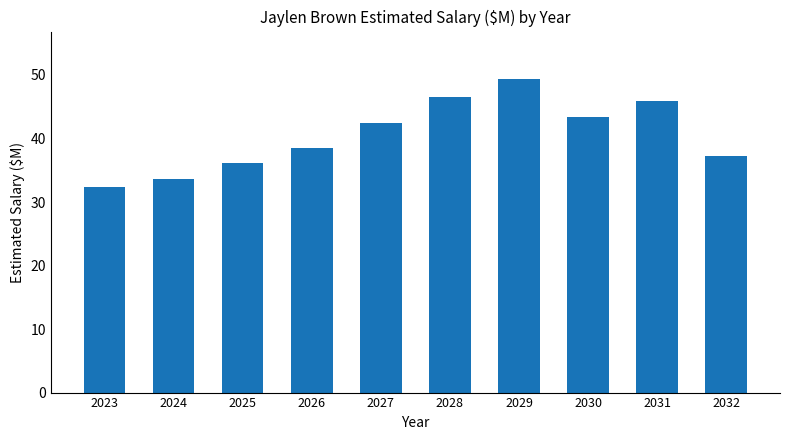

What is the value of the 4th bar from the left?

38.6